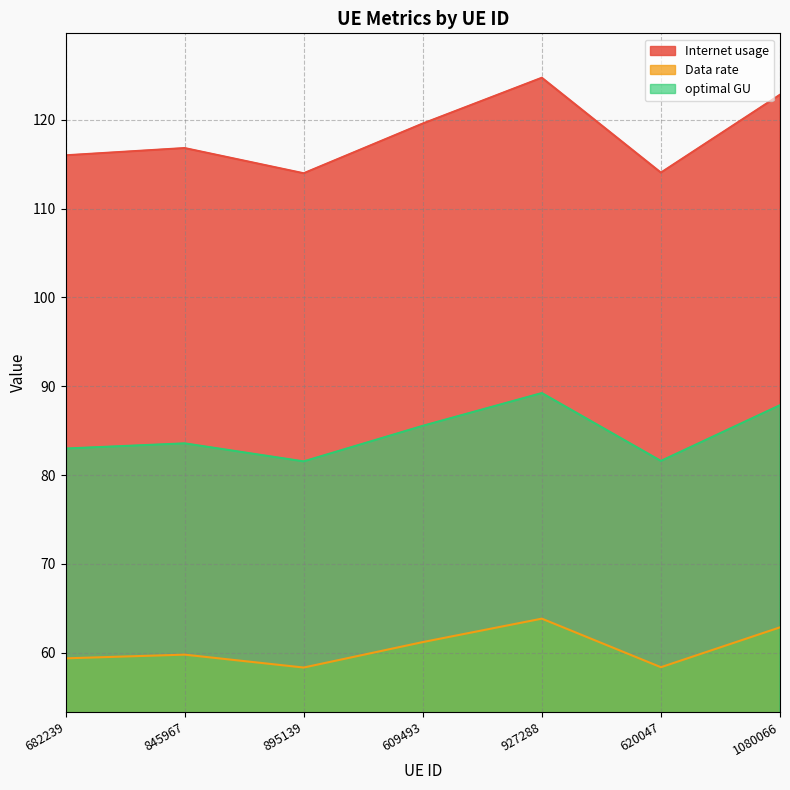

Reading left to right, what are all the values shown in this chart?

Internet usage: 682239=116.0	845967=116.8	895139=114.0	609493=119.6	927288=124.7	620047=114.0	1080066=122.8
Data rate: 682239=59.4	845967=59.8	895139=58.3	609493=61.2	927288=63.8	620047=58.4	1080066=62.9
optimal GU: 682239=83.0	845967=83.6	895139=81.5	609493=85.5	927288=89.2	620047=81.6	1080066=87.9